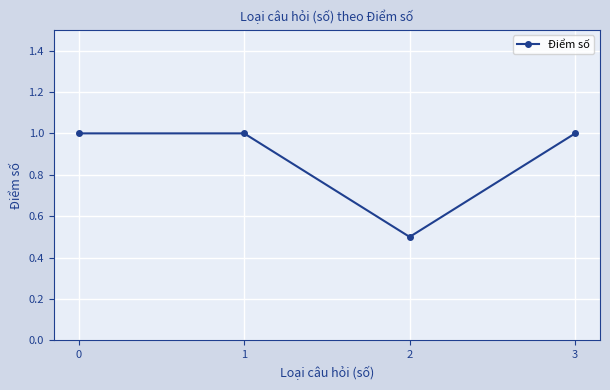

Reading left to right, transcribe all the data shown in this chart.

1.0	1.0	0.5	1.0